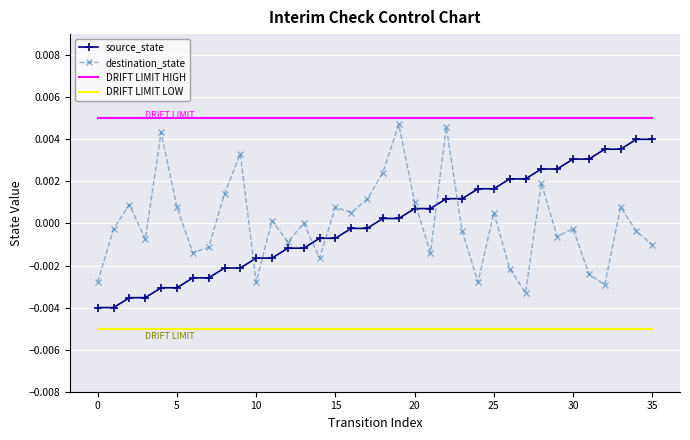

Which series has the largest total across all categories?

DRIFT LIMIT HIGH